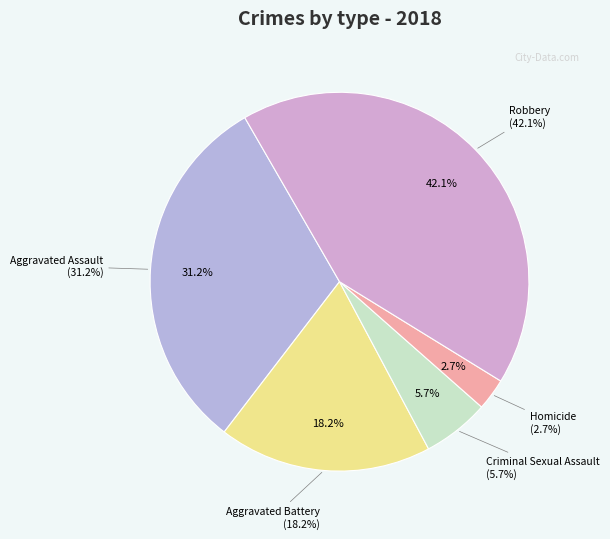

True or false: Aggravated Assault accounts for 37% of the total.

False